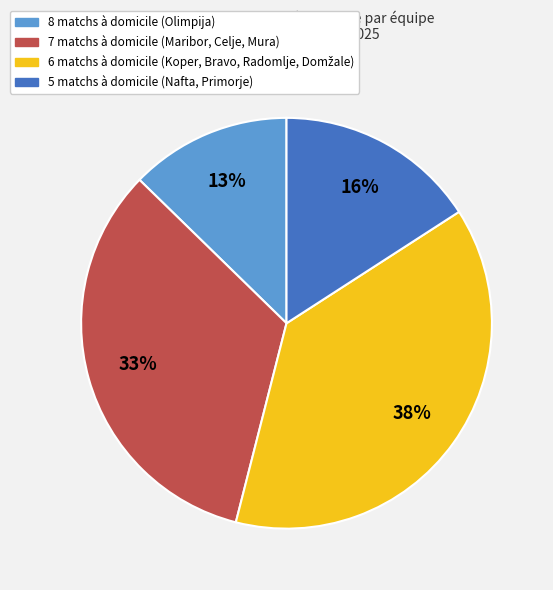

Count the number of slices in the pie.

4